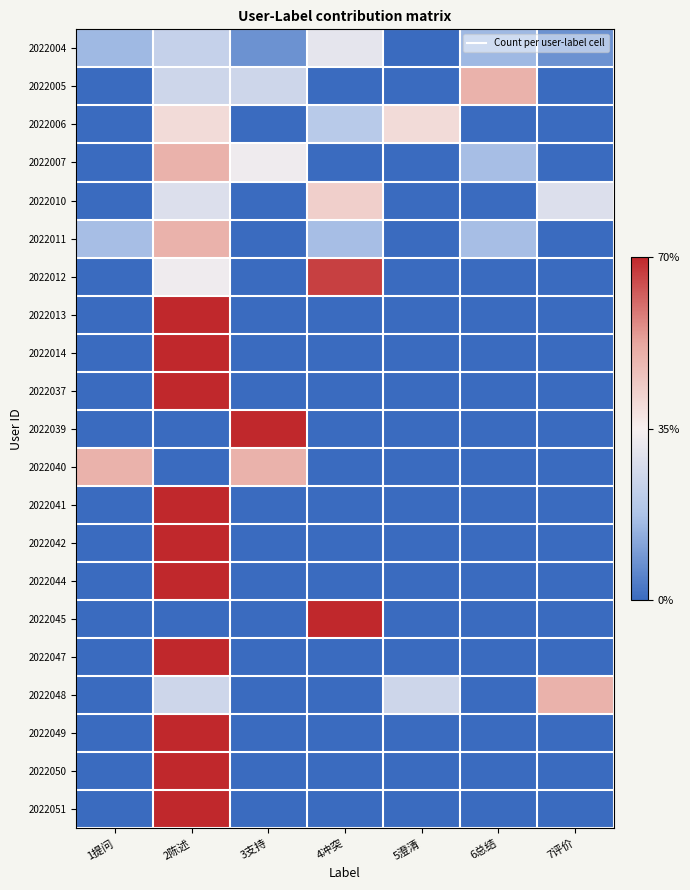

Reading right to left, what are all the values shown in this chart?

2022004: 7评价=7.7	6总结=15.4	5澄清=0.0	4冲突=30.8	3支持=7.7	2陈述=23.1	1提问=15.4
2022005: 7评价=0.0	6总结=50.0	5澄清=0.0	4冲突=0.0	3支持=25.0	2陈述=25.0	1提问=0.0
2022006: 7评价=0.0	6总结=0.0	5澄清=40.0	4冲突=20.0	3支持=0.0	2陈述=40.0	1提问=0.0
2022007: 7评价=0.0	6总结=16.7	5澄清=0.0	4冲突=0.0	3支持=33.3	2陈述=50.0	1提问=0.0
2022010: 7评价=28.6	6总结=0.0	5澄清=0.0	4冲突=42.9	3支持=0.0	2陈述=28.6	1提问=0.0
2022011: 7评价=0.0	6总结=16.7	5澄清=0.0	4冲突=16.7	3支持=0.0	2陈述=50.0	1提问=16.7
2022012: 7评价=0.0	6总结=0.0	5澄清=0.0	4冲突=66.7	3支持=0.0	2陈述=33.3	1提问=0.0
2022013: 7评价=0.0	6总结=0.0	5澄清=0.0	4冲突=0.0	3支持=0.0	2陈述=100.0	1提问=0.0
2022014: 7评价=0.0	6总结=0.0	5澄清=0.0	4冲突=0.0	3支持=0.0	2陈述=100.0	1提问=0.0
2022037: 7评价=0.0	6总结=0.0	5澄清=0.0	4冲突=0.0	3支持=0.0	2陈述=100.0	1提问=0.0
2022039: 7评价=0.0	6总结=0.0	5澄清=0.0	4冲突=0.0	3支持=100.0	2陈述=0.0	1提问=0.0
2022040: 7评价=0.0	6总结=0.0	5澄清=0.0	4冲突=0.0	3支持=50.0	2陈述=0.0	1提问=50.0
2022041: 7评价=0.0	6总结=0.0	5澄清=0.0	4冲突=0.0	3支持=0.0	2陈述=100.0	1提问=0.0
2022042: 7评价=0.0	6总结=0.0	5澄清=0.0	4冲突=0.0	3支持=0.0	2陈述=100.0	1提问=0.0
2022044: 7评价=0.0	6总结=0.0	5澄清=0.0	4冲突=0.0	3支持=0.0	2陈述=100.0	1提问=0.0
2022045: 7评价=0.0	6总结=0.0	5澄清=0.0	4冲突=100.0	3支持=0.0	2陈述=0.0	1提问=0.0
2022047: 7评价=0.0	6总结=0.0	5澄清=0.0	4冲突=0.0	3支持=0.0	2陈述=100.0	1提问=0.0
2022048: 7评价=50.0	6总结=0.0	5澄清=25.0	4冲突=0.0	3支持=0.0	2陈述=25.0	1提问=0.0
2022049: 7评价=0.0	6总结=0.0	5澄清=0.0	4冲突=0.0	3支持=0.0	2陈述=100.0	1提问=0.0
2022050: 7评价=0.0	6总结=0.0	5澄清=0.0	4冲突=0.0	3支持=0.0	2陈述=100.0	1提问=0.0
2022051: 7评价=0.0	6总结=0.0	5澄清=0.0	4冲突=0.0	3支持=0.0	2陈述=100.0	1提问=0.0